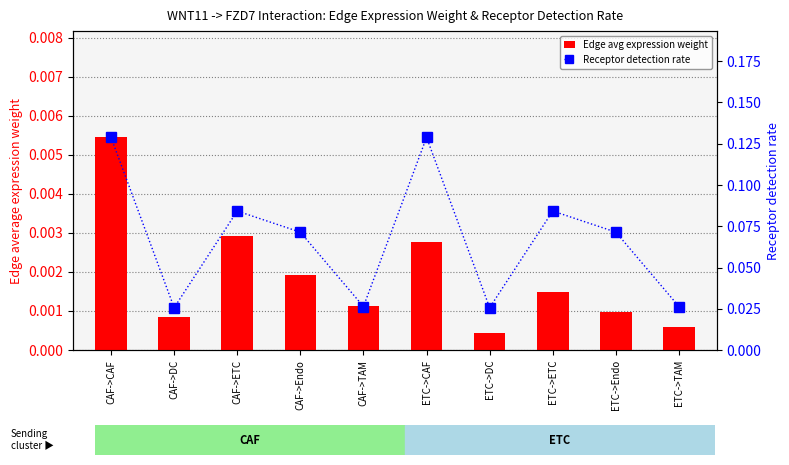

Does the chart contain any negative values?

No